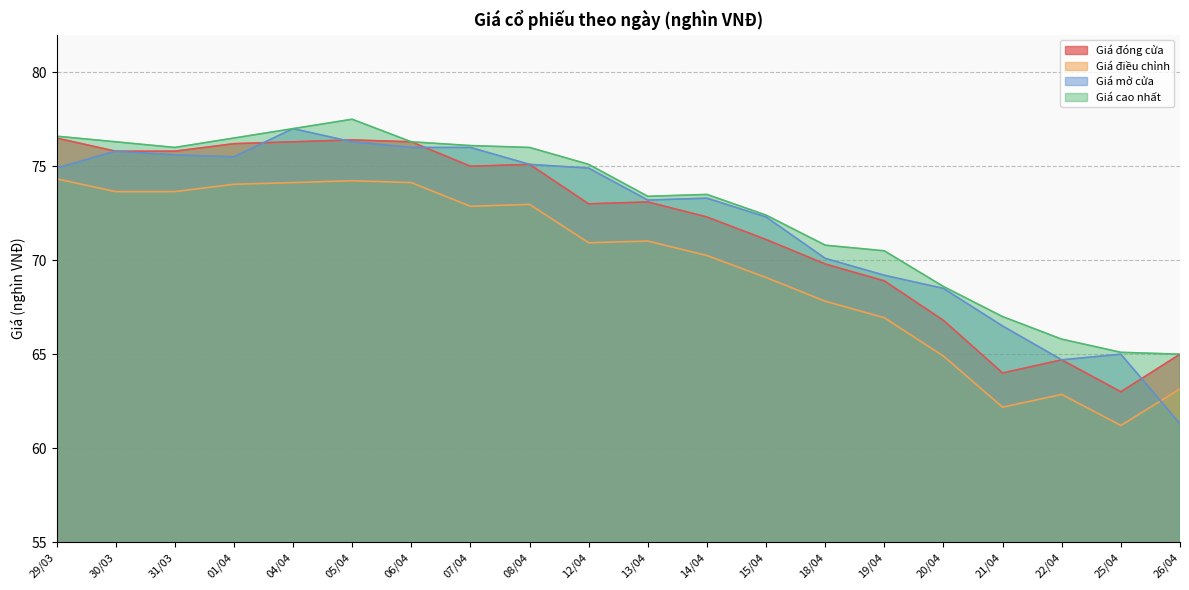

In Giá điều chỉnh, how many points are lower than both neighbors (excluding endpoints)?

4